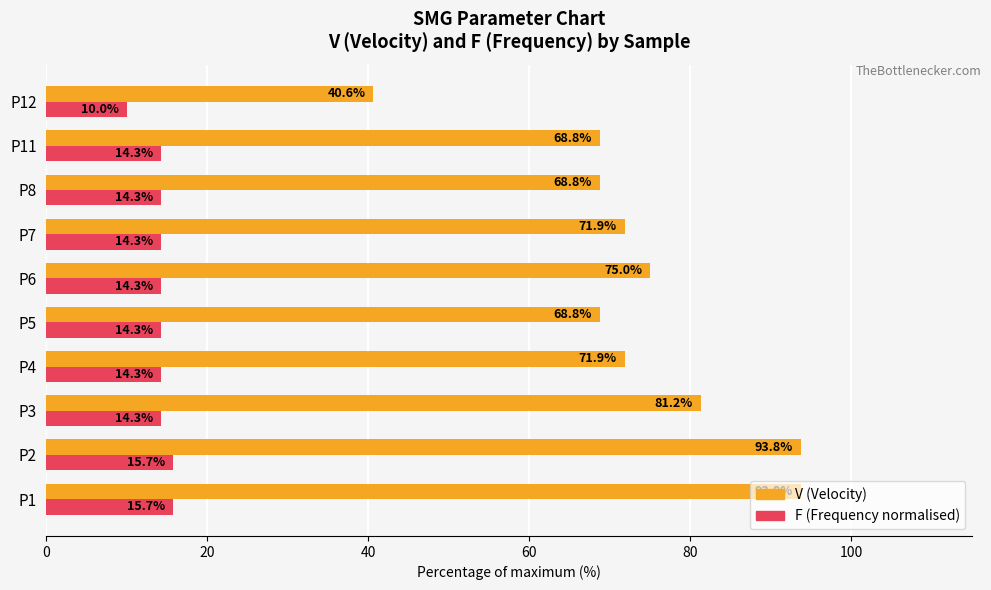

How many distinct data groups are displayed?

2